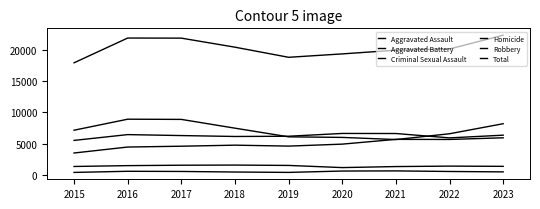

At which label is Aggravated Assault closest to 4728?

2018